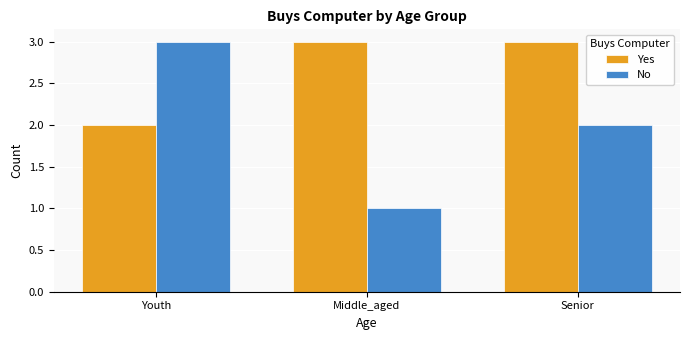

What is the total value across all series at Youth?

5